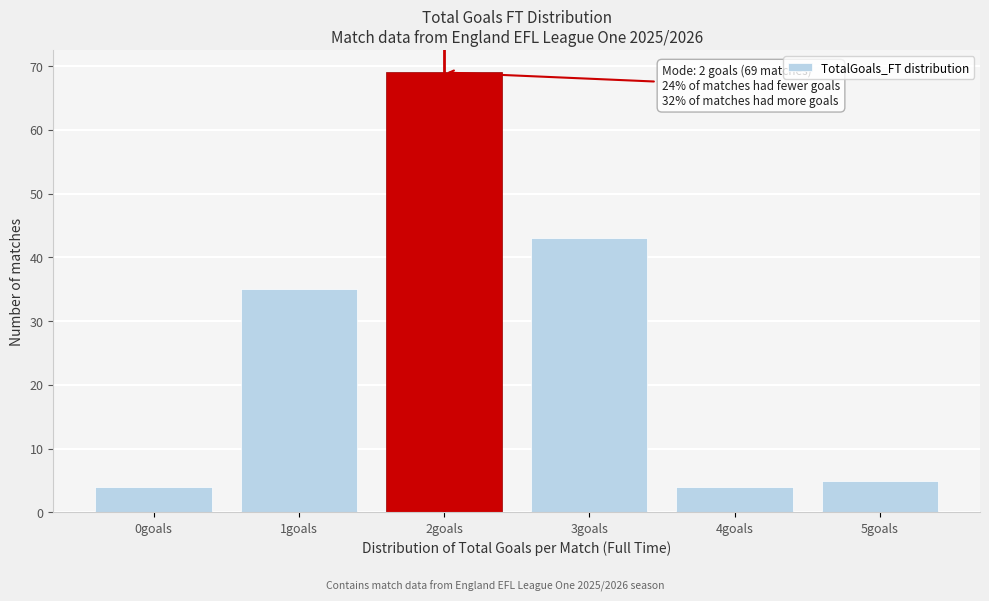

Over which range of the x-axis is the bar tallest?

1.5 to 2.5